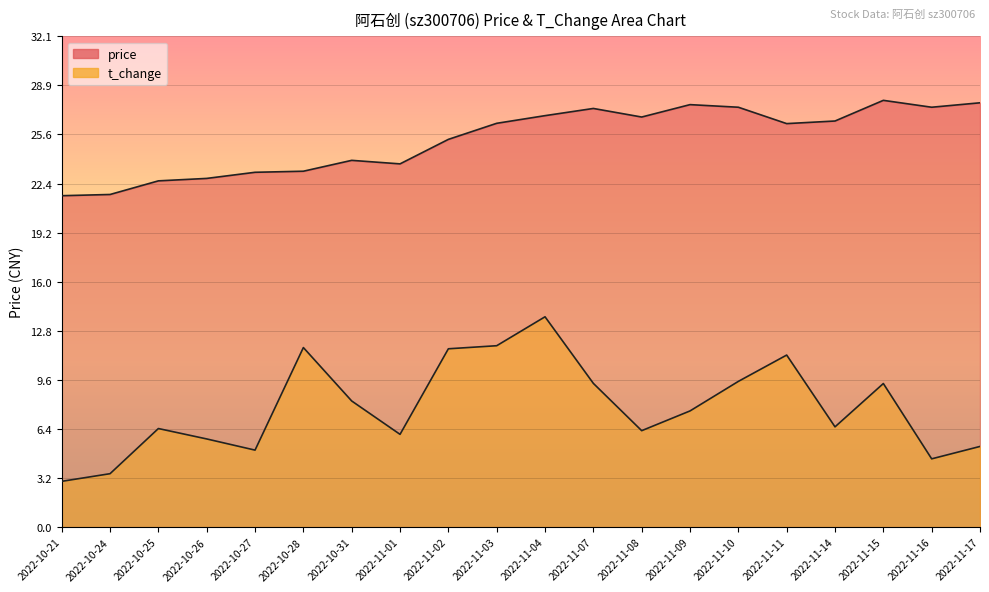

Is it true that t_change equals 6.1 at 2022-11-15?

False